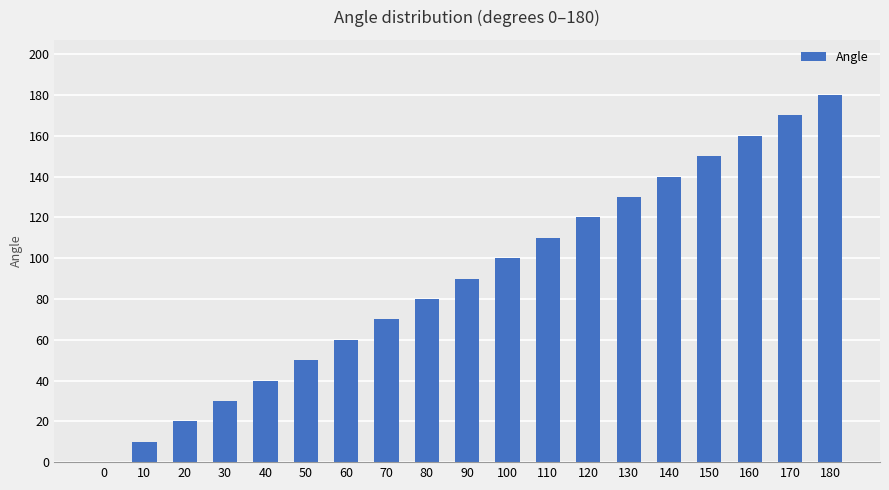

What is the sum of all values?

1710